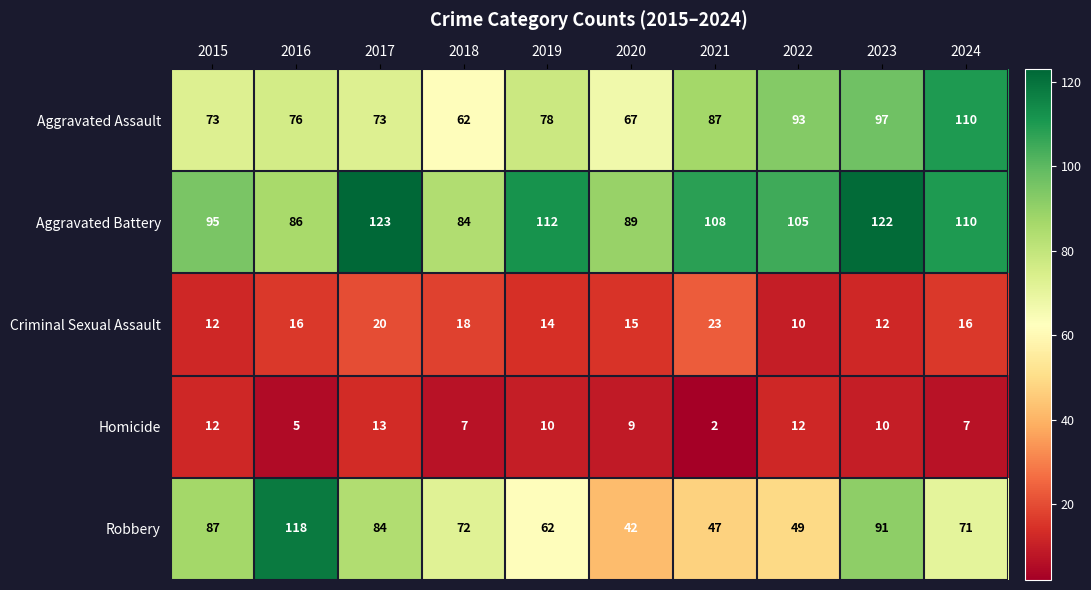

Which series has the largest range (max minus min)?

Robbery